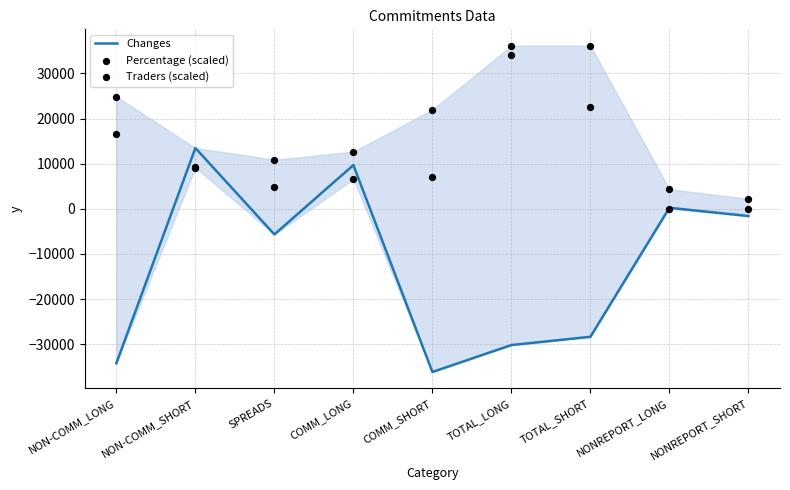

At how many categories does at least one series exceed -6761?

9